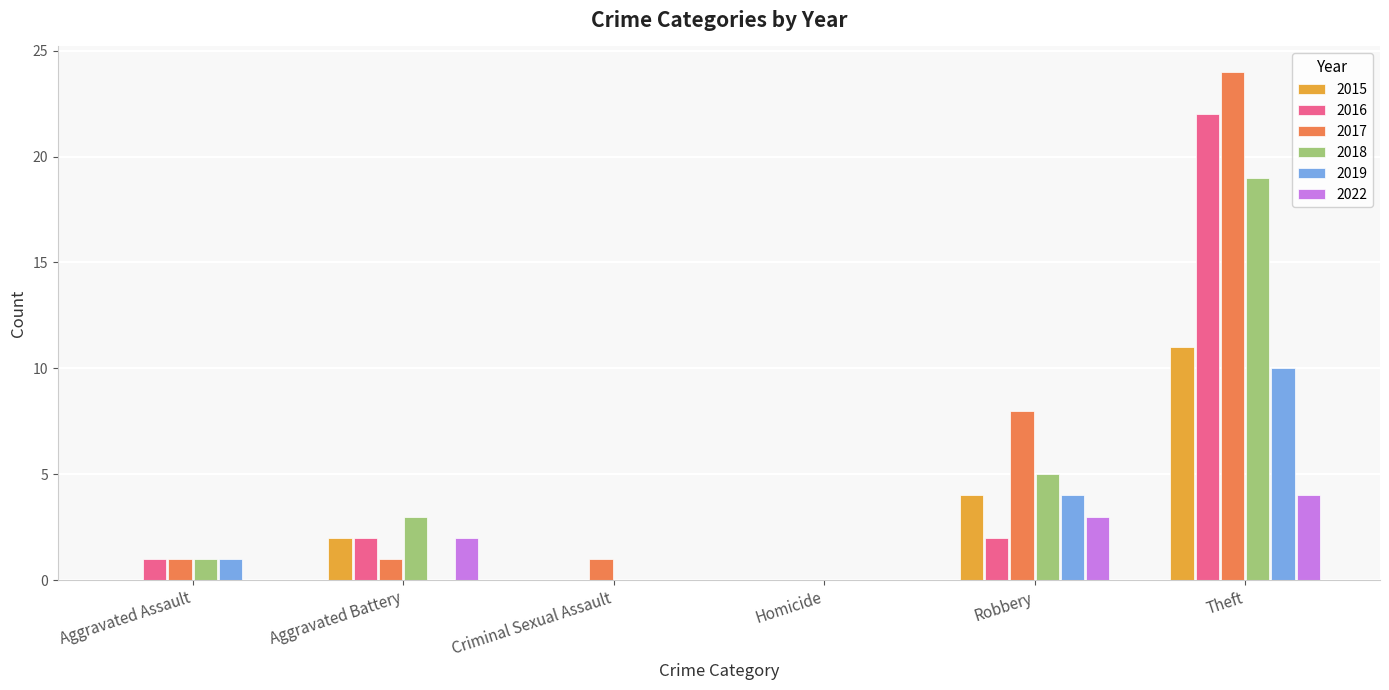

Is the value of 2015 at Homicide greater than the value of 2017 at Aggravated Battery?

No